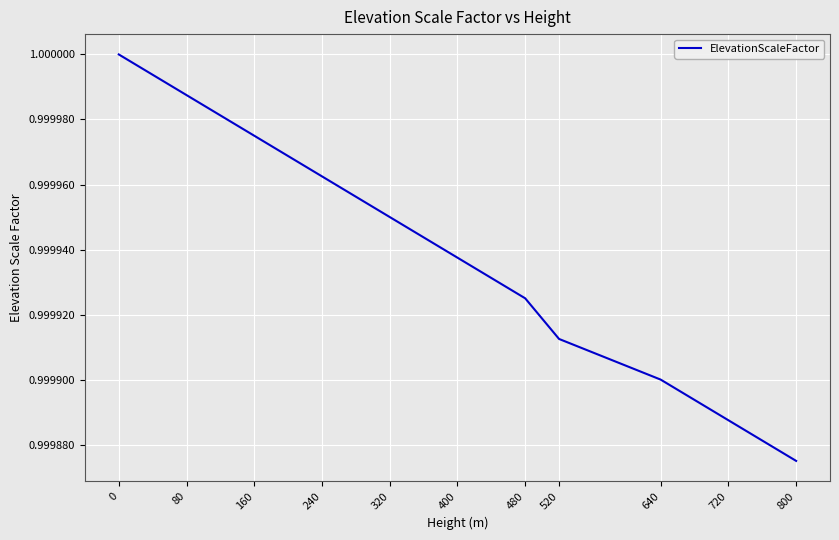

Between 720 and 640, which is larger?

640